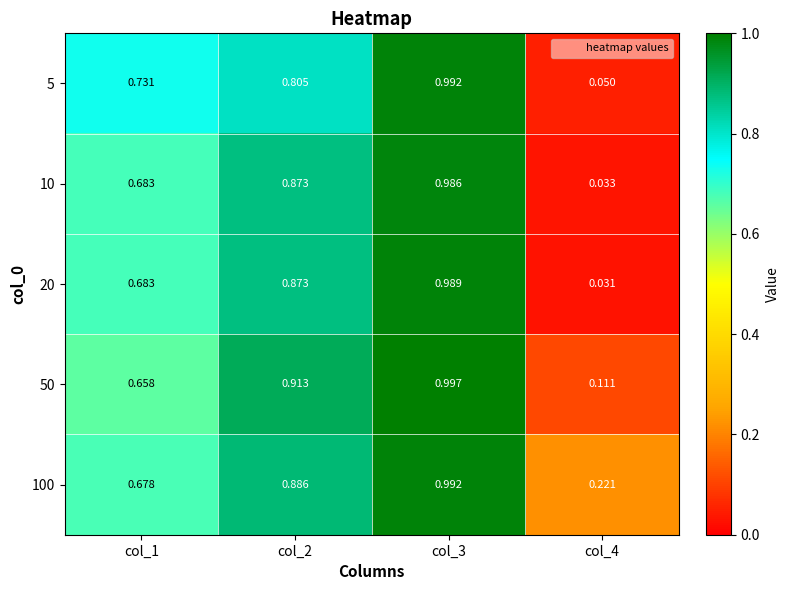

At how many categories does at least one series exceed 0?

4